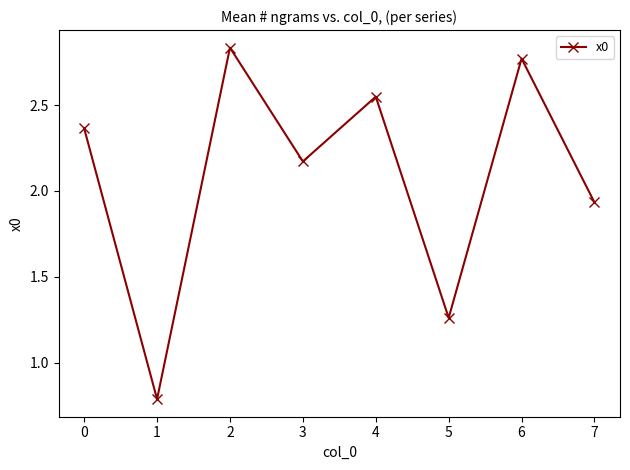

What is the ratio of the value at 5 to the value at 4?

0.5